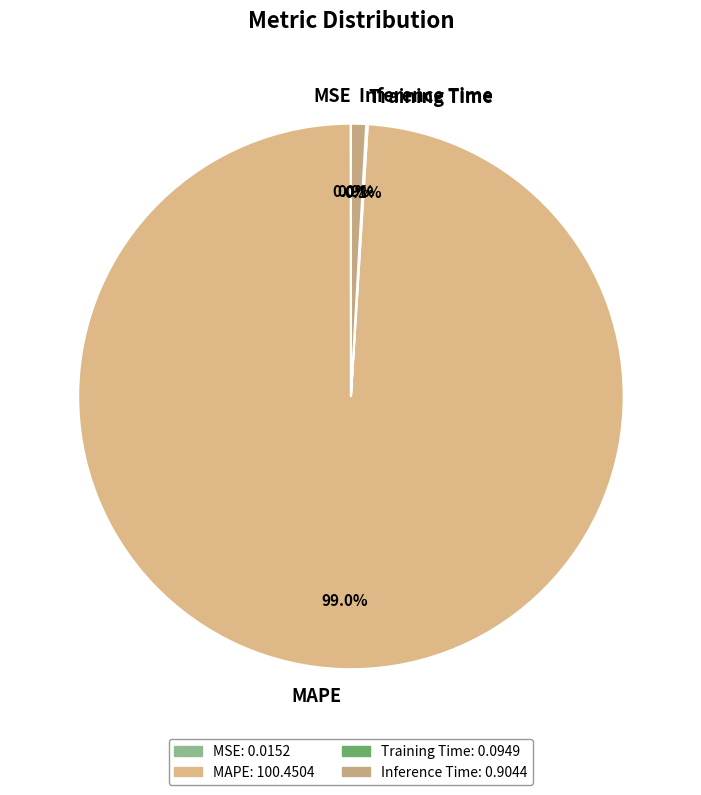

To the nearest percent, what is the difference between the largest and smallest slice percentages?

99%